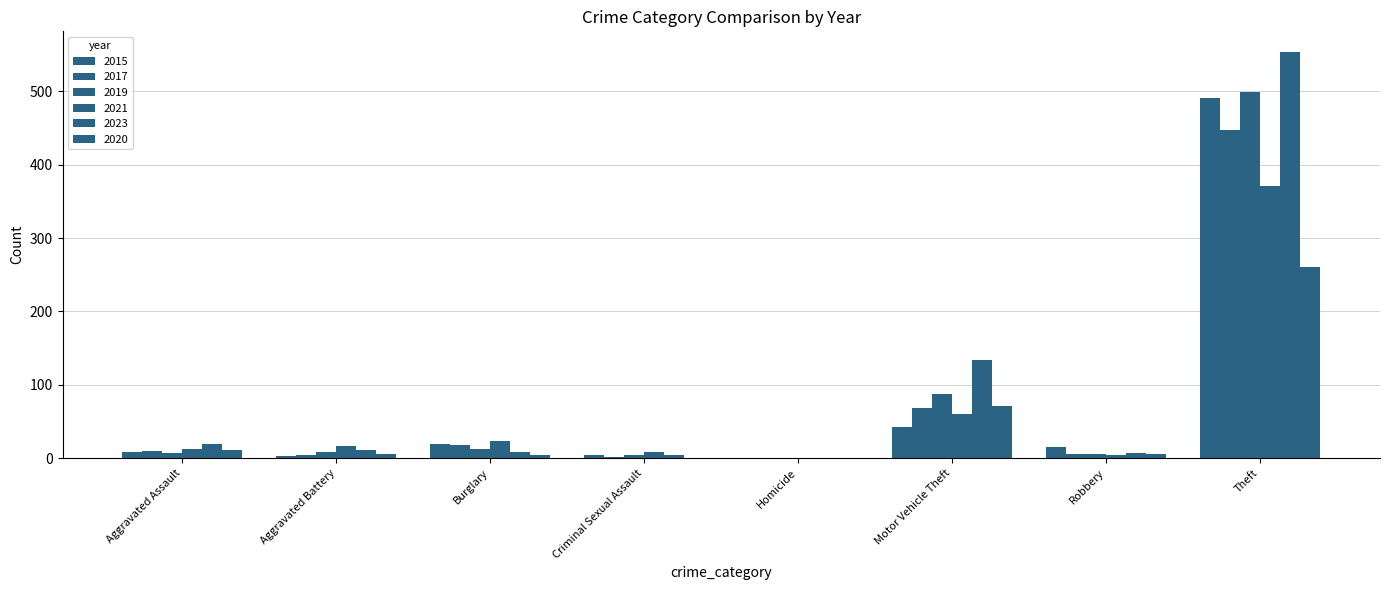

What is the value of the 2017 bar at the 1st from the left?

10